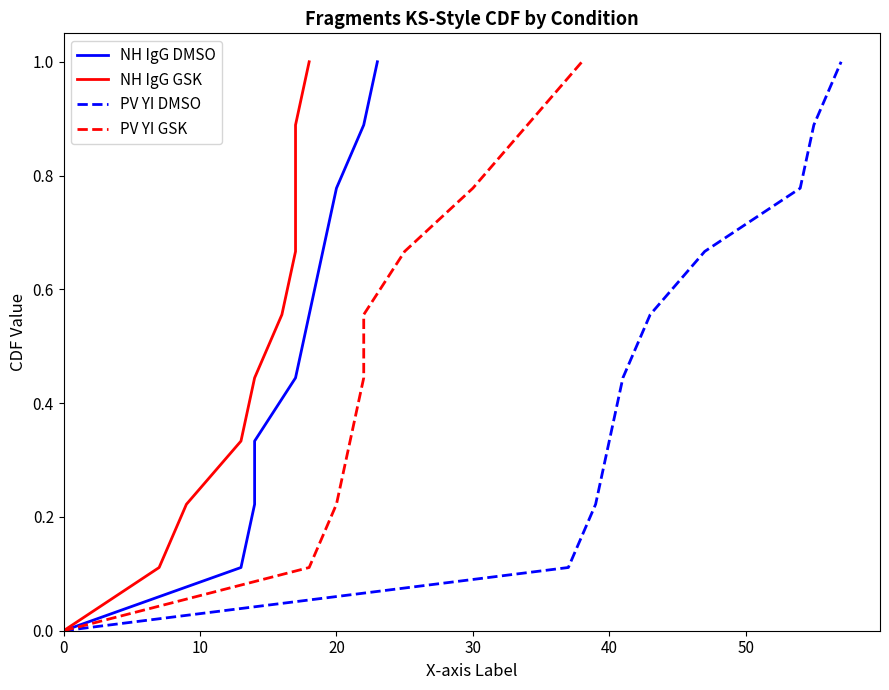

What is the highest value of the PV YI DMSO series?

1.0